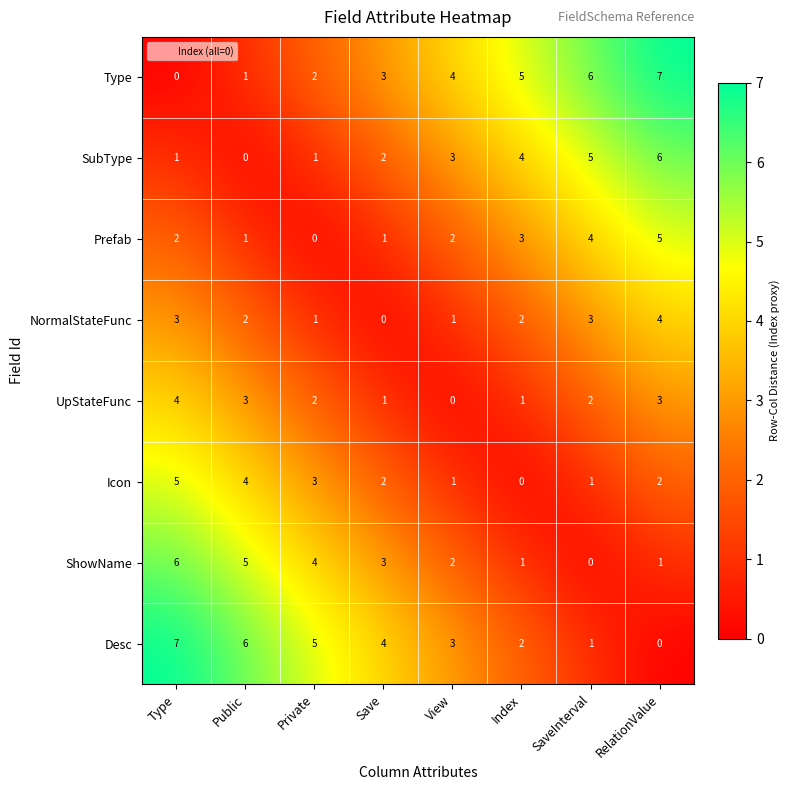

Read the Icon value at Type.

5